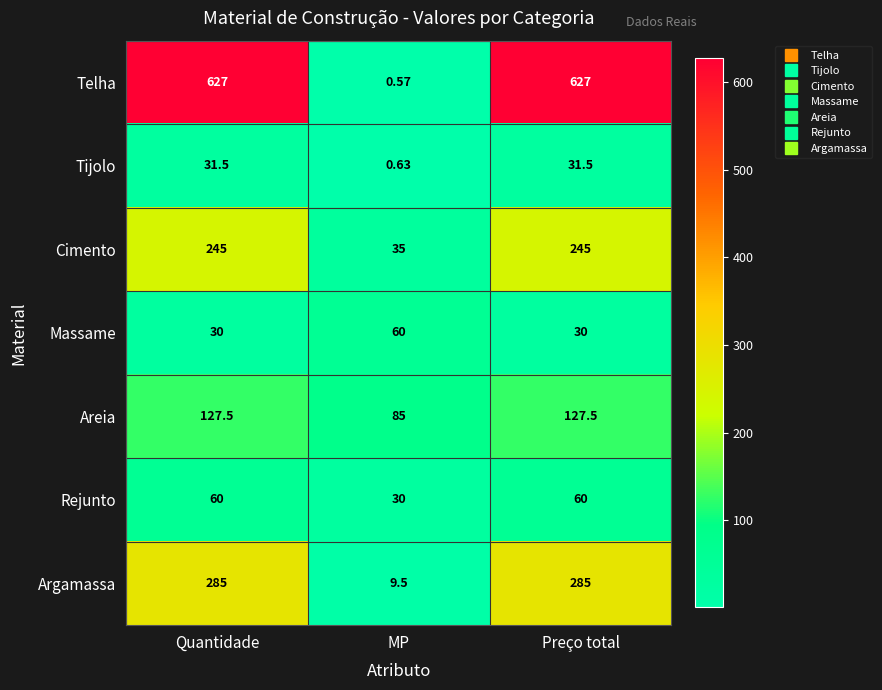

At how many categories does at least one series exceed 408?

2